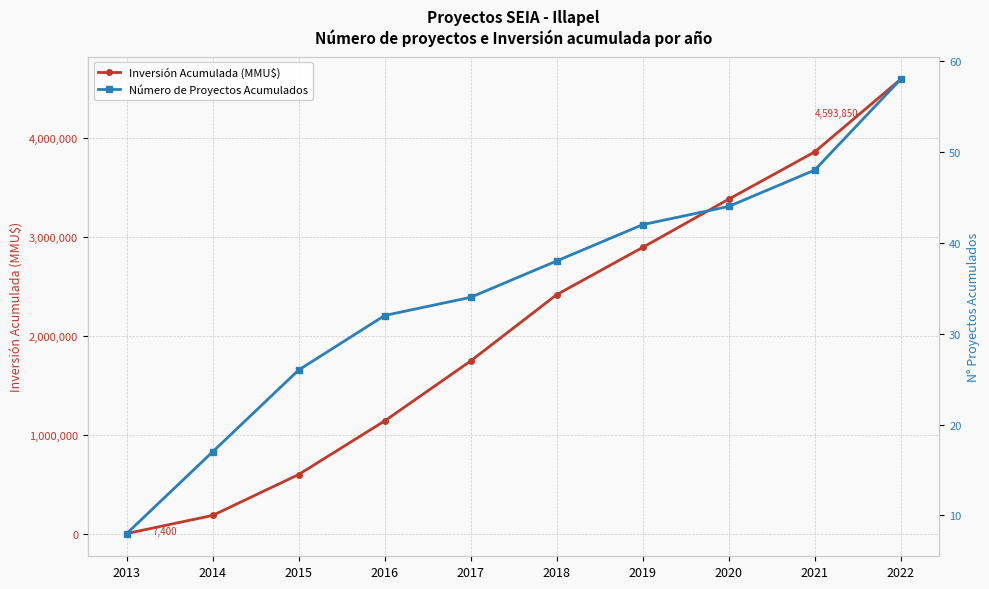

What is the difference between the Inversión Acumulada (MMU$) values at 2018 and 2013?

2411770